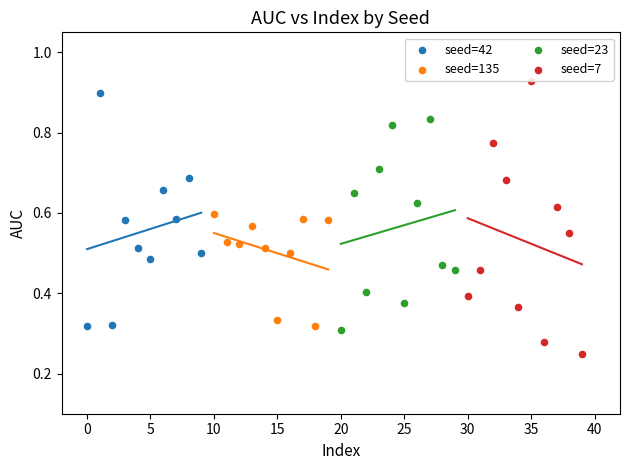

Which series has the widest spread of Y values?

seed=7